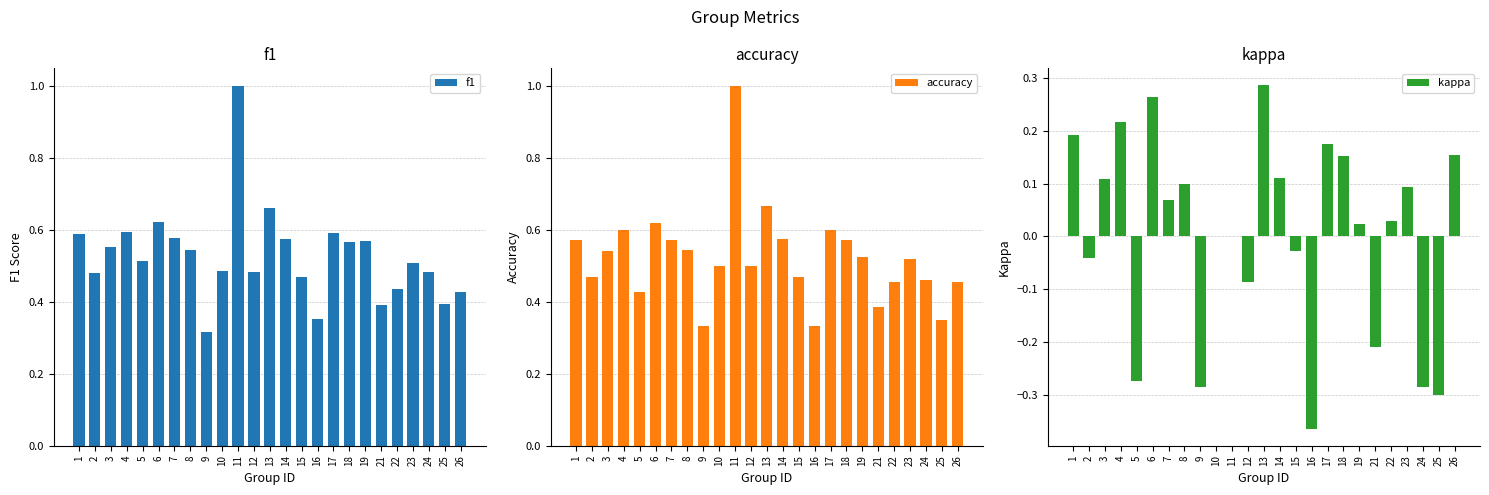

At which category is the sum across all series the highest?

11